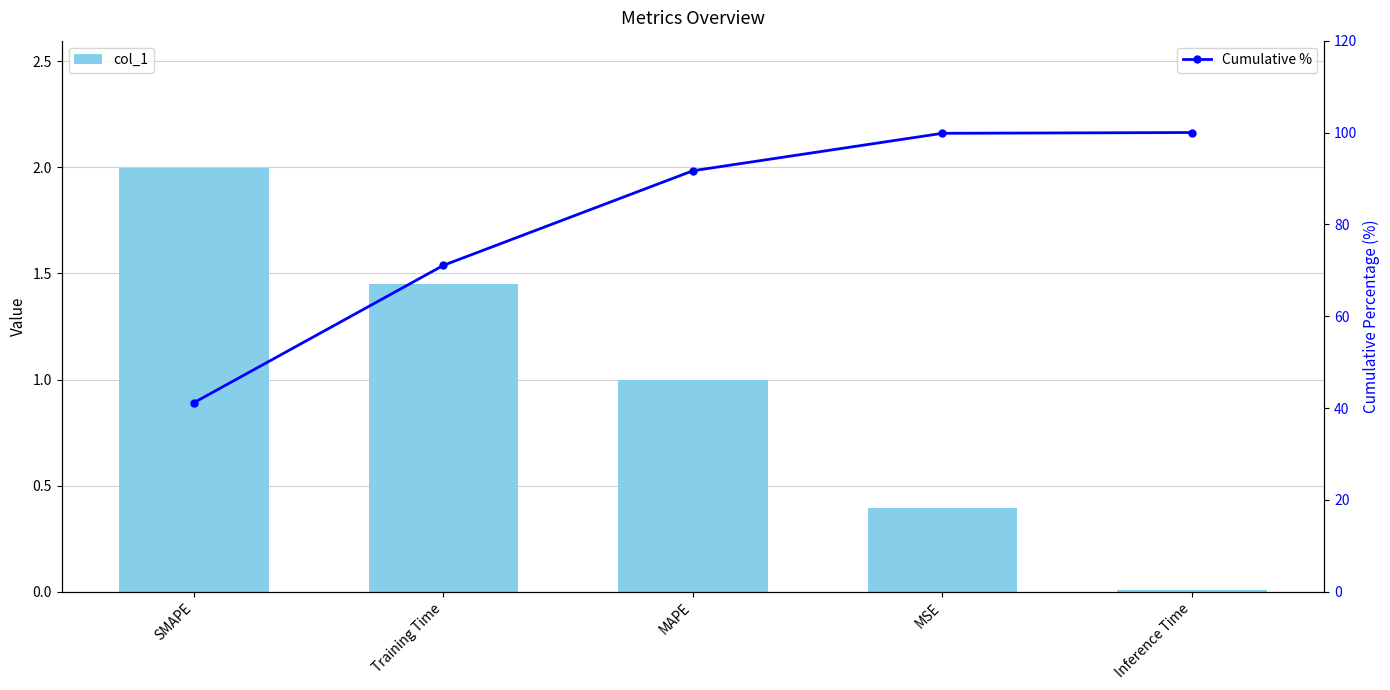

Which series has the largest total across all categories?

Cumulative %